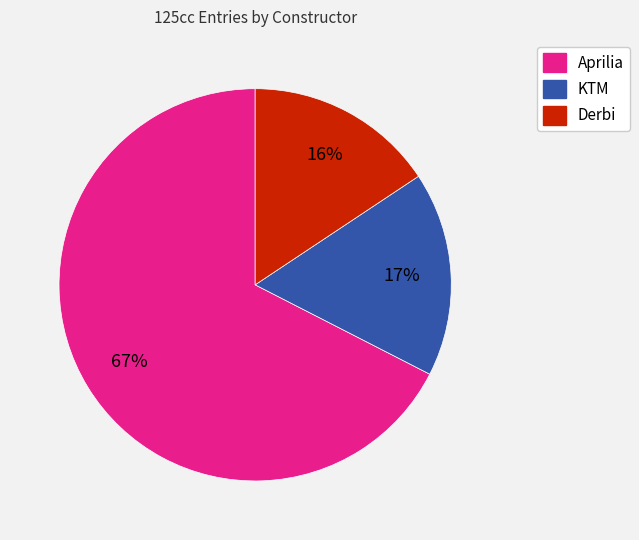

How many segments does this pie chart have?

3